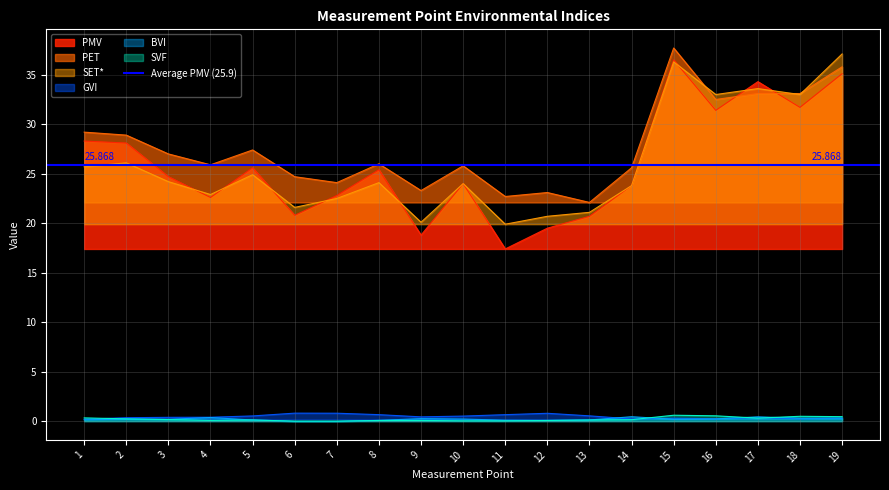

Which series has the largest range (max minus min)?

PMV